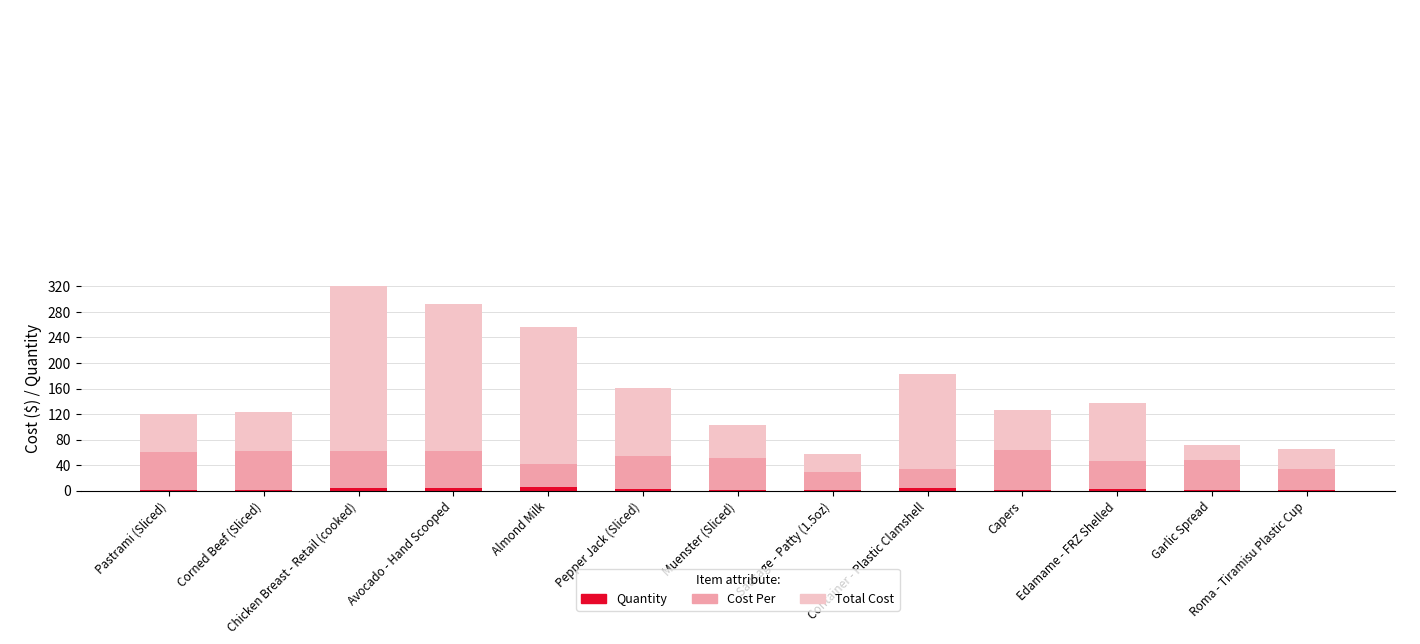

What is the difference between the maximum and second lowest values in the Total Cost series?

255.1